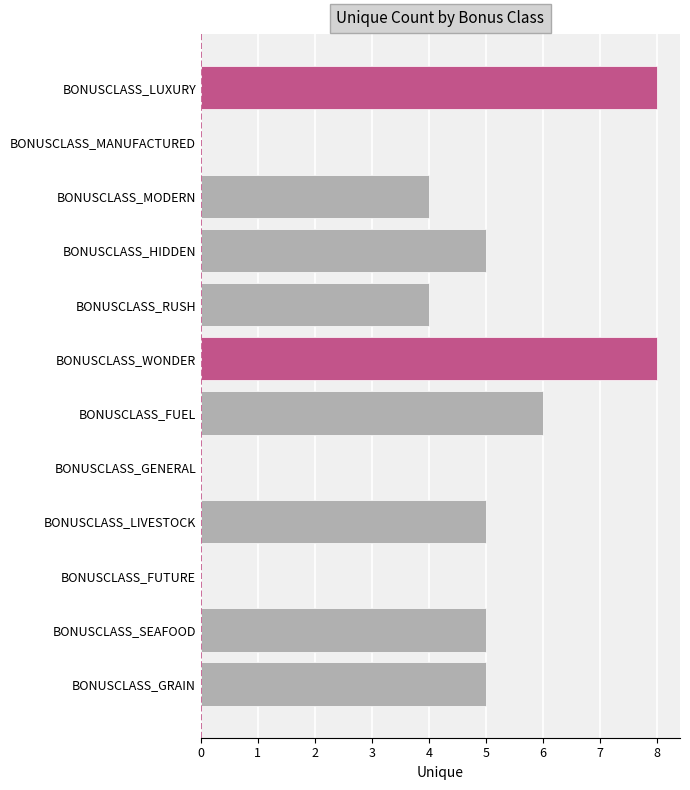

Is it true that the value at BONUSCLASS_SEAFOOD is 1?

False